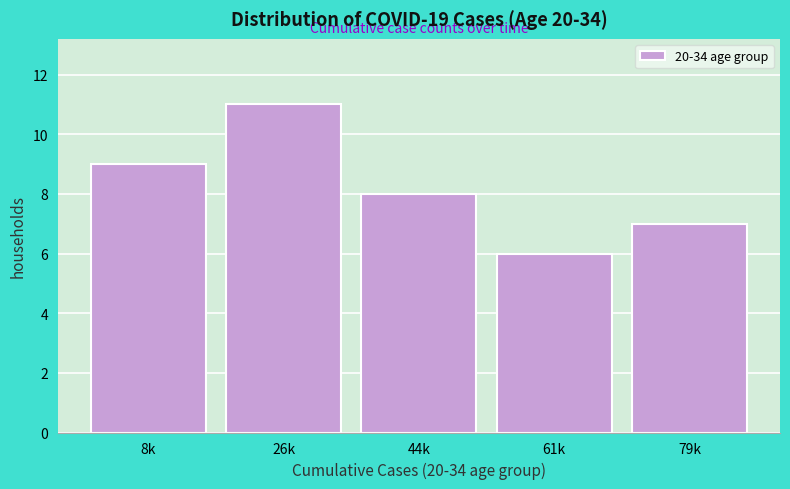

Reading left to right, extract all data points from this chart.

9	11	8	6	7